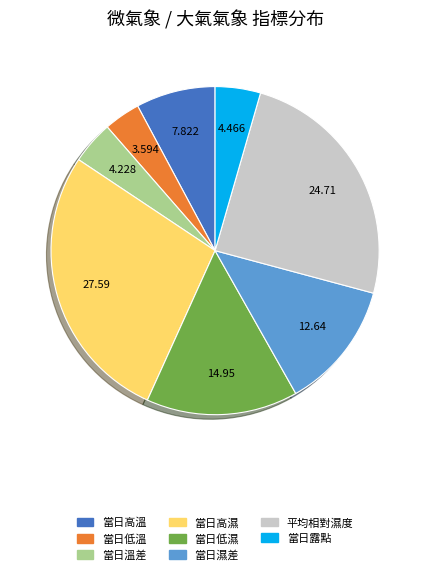

Is there a majority slice in this chart?

No